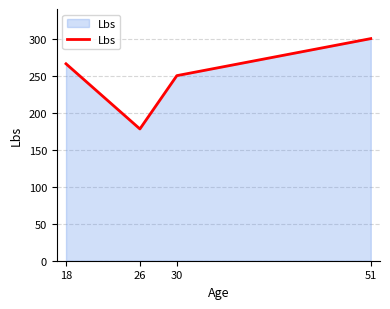

At which category does the data reach its first local valley?

26